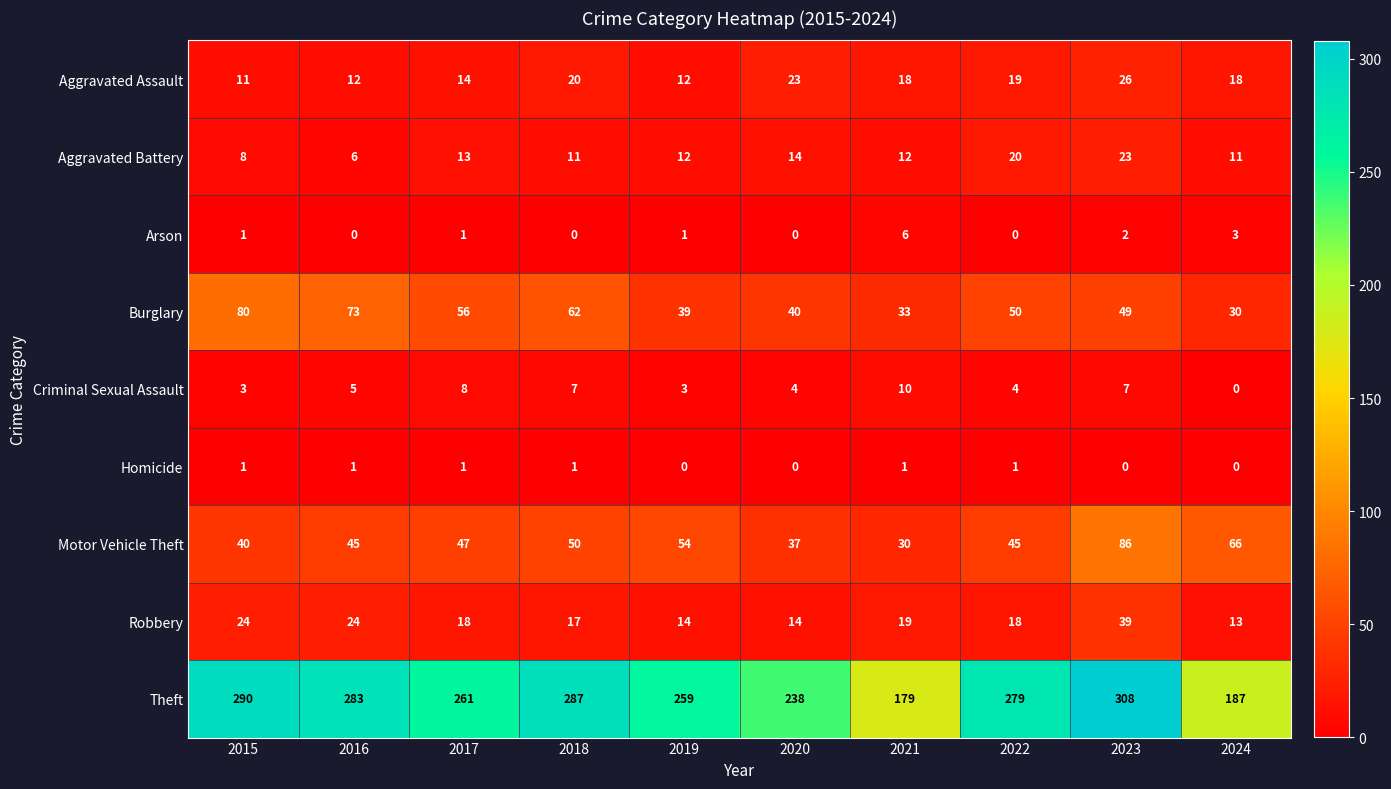

Which label corresponds to the largest value in the chart?

2023